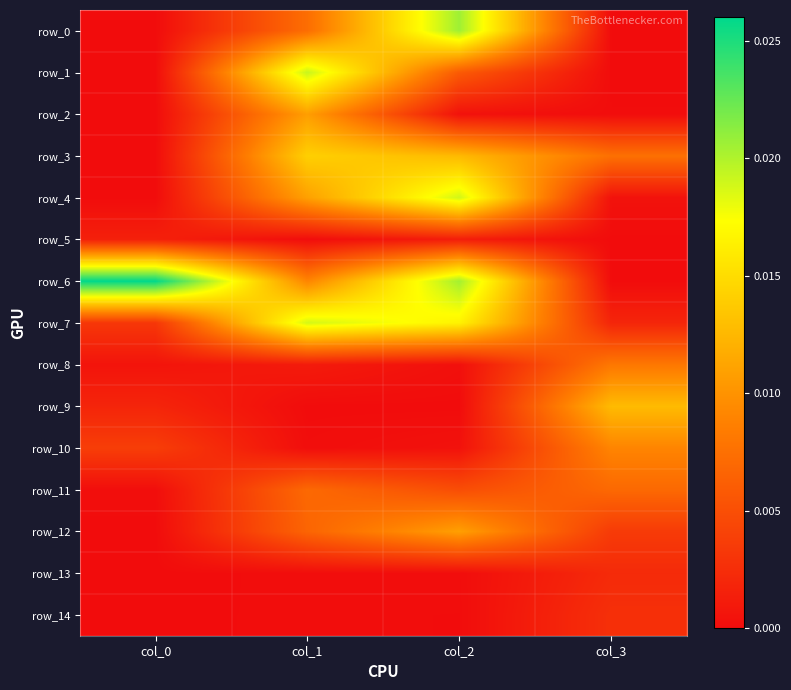

Which label corresponds to the smallest value in the chart?

col_0